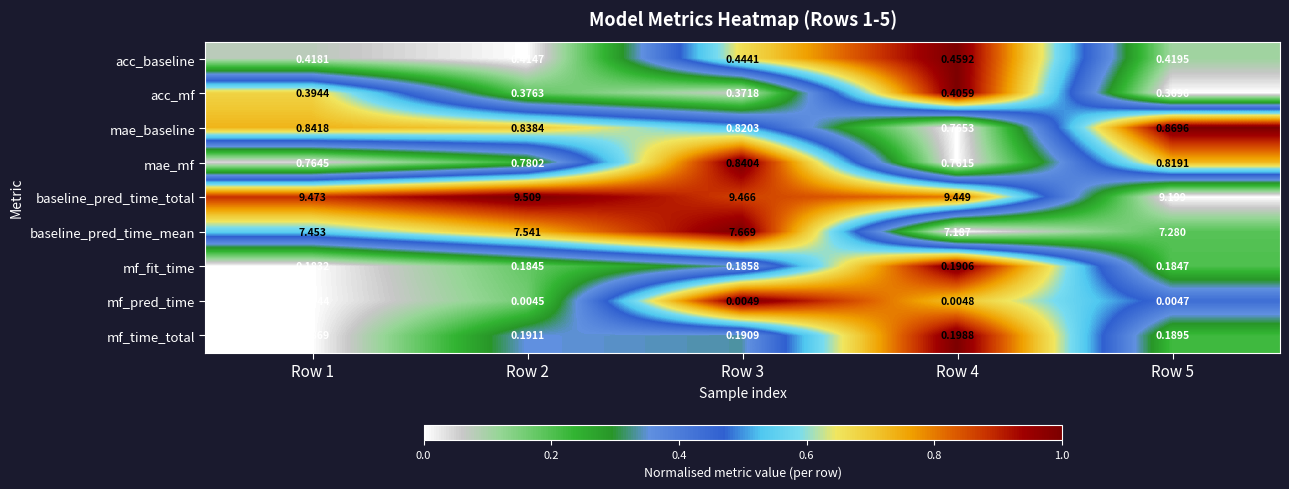

Is the value of baseline_pred_time_mean at Row 3 greater than the value of mf_time_total at Row 1?

Yes